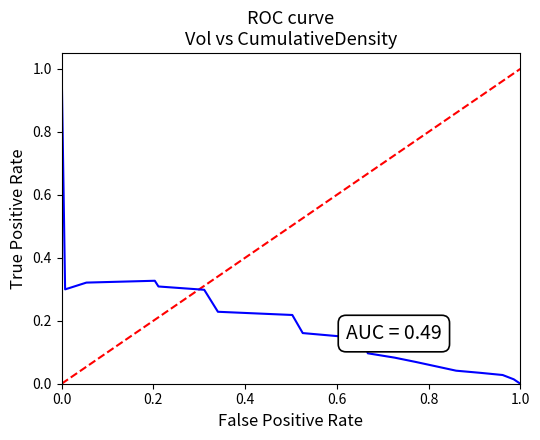

What is the difference between the maximum and minimum values?

1.0